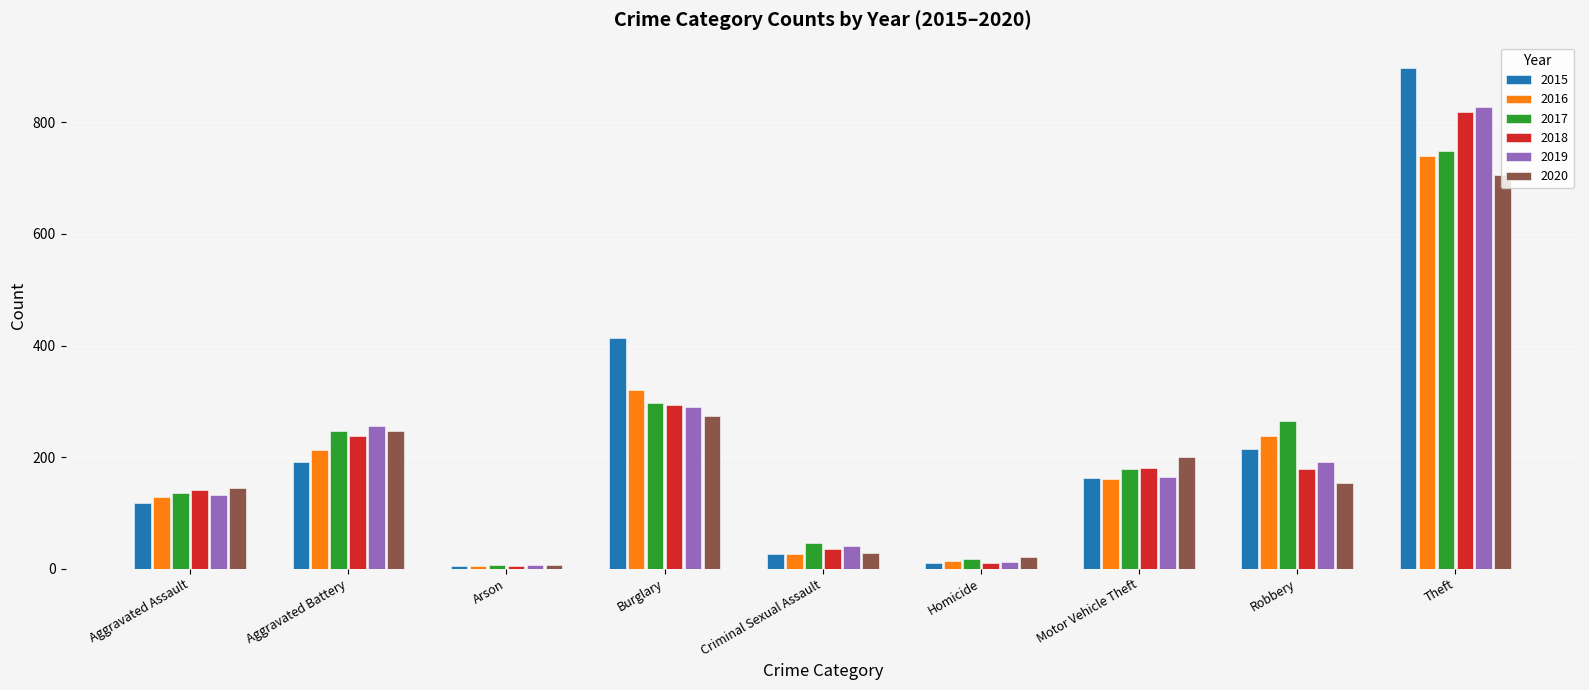

What is the label of the 9th bar from the left?

Theft